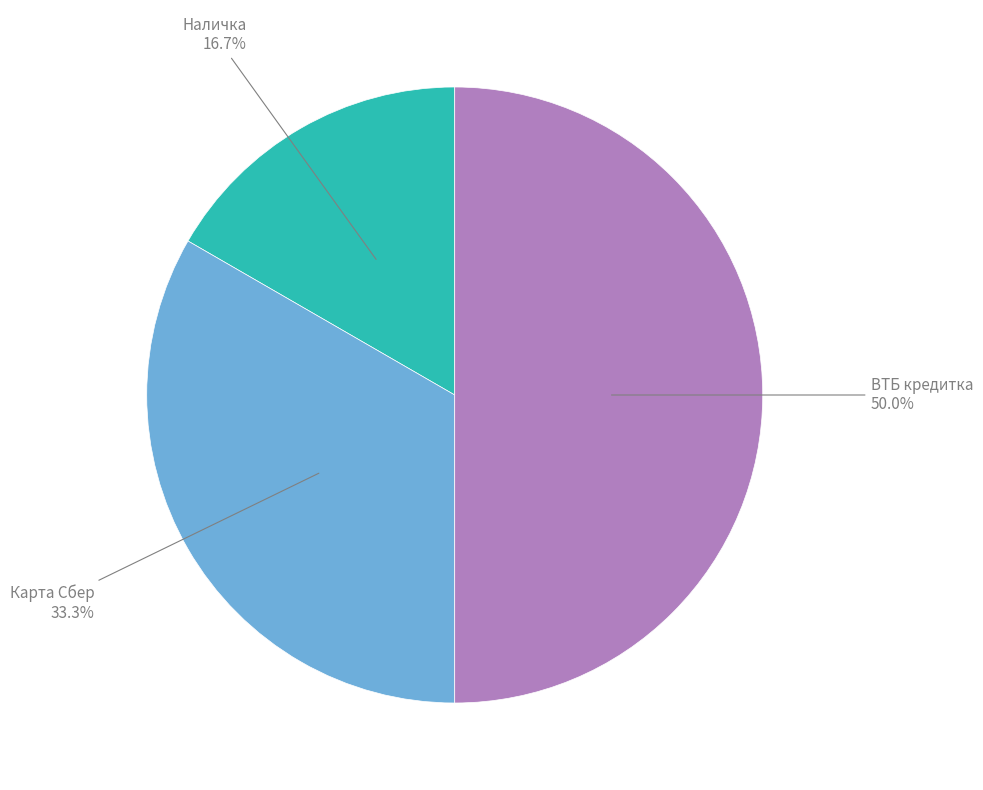

Which category has the smallest portion of the pie?

Наличка